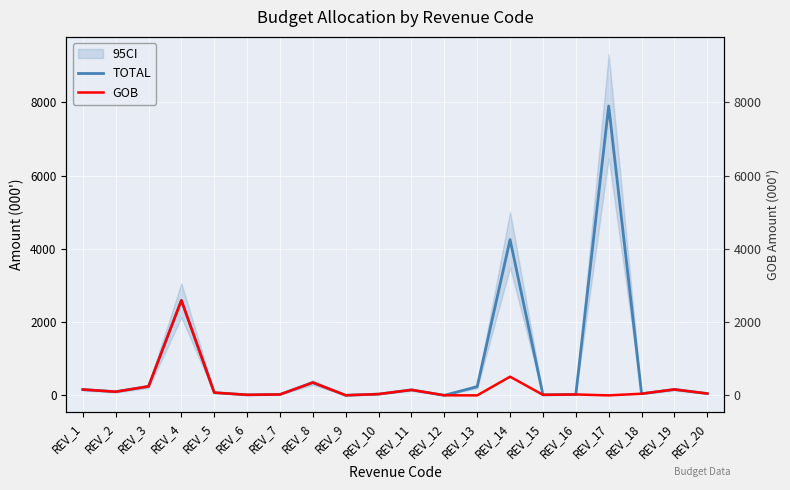

Rank the series at REV_13 from lowest to highest value.

GOB, TOTAL